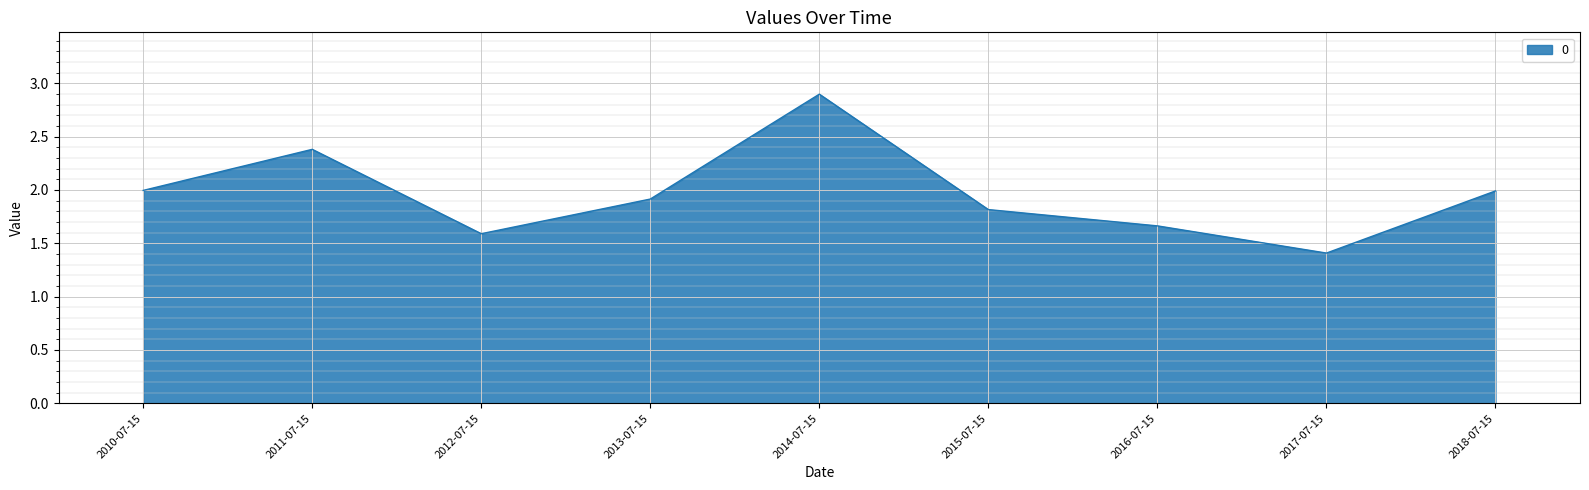

What is the ratio of the value at 2018-07-15 to the value at 2011-07-15?

0.8